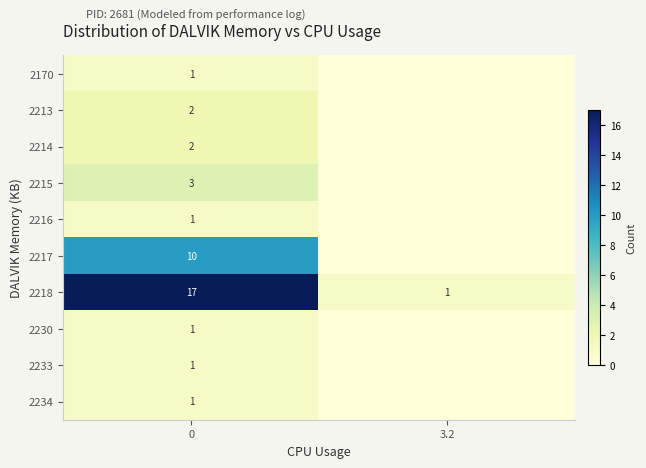

The value of 2215 at 0 is 5. True or false?

False